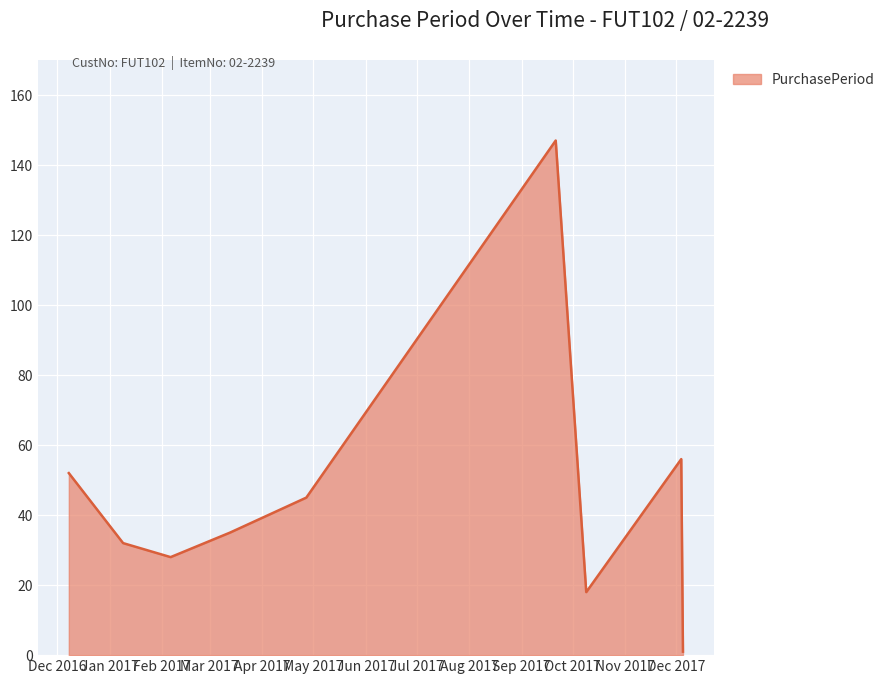

What is the difference between the maximum and minimum values?

146